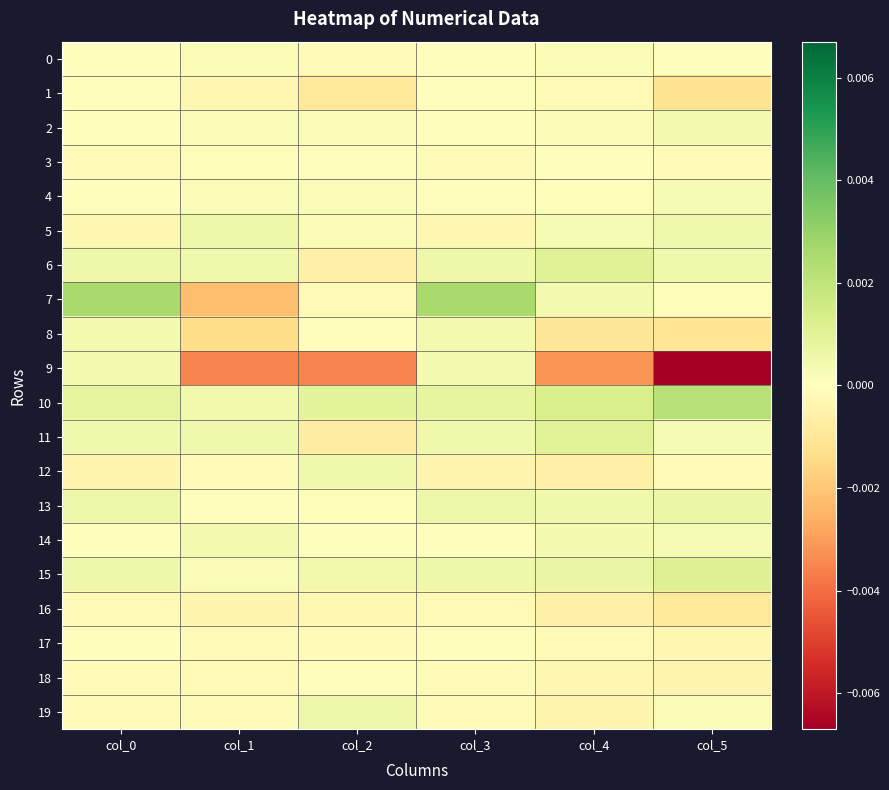

Which series has the widest spread of values?

9